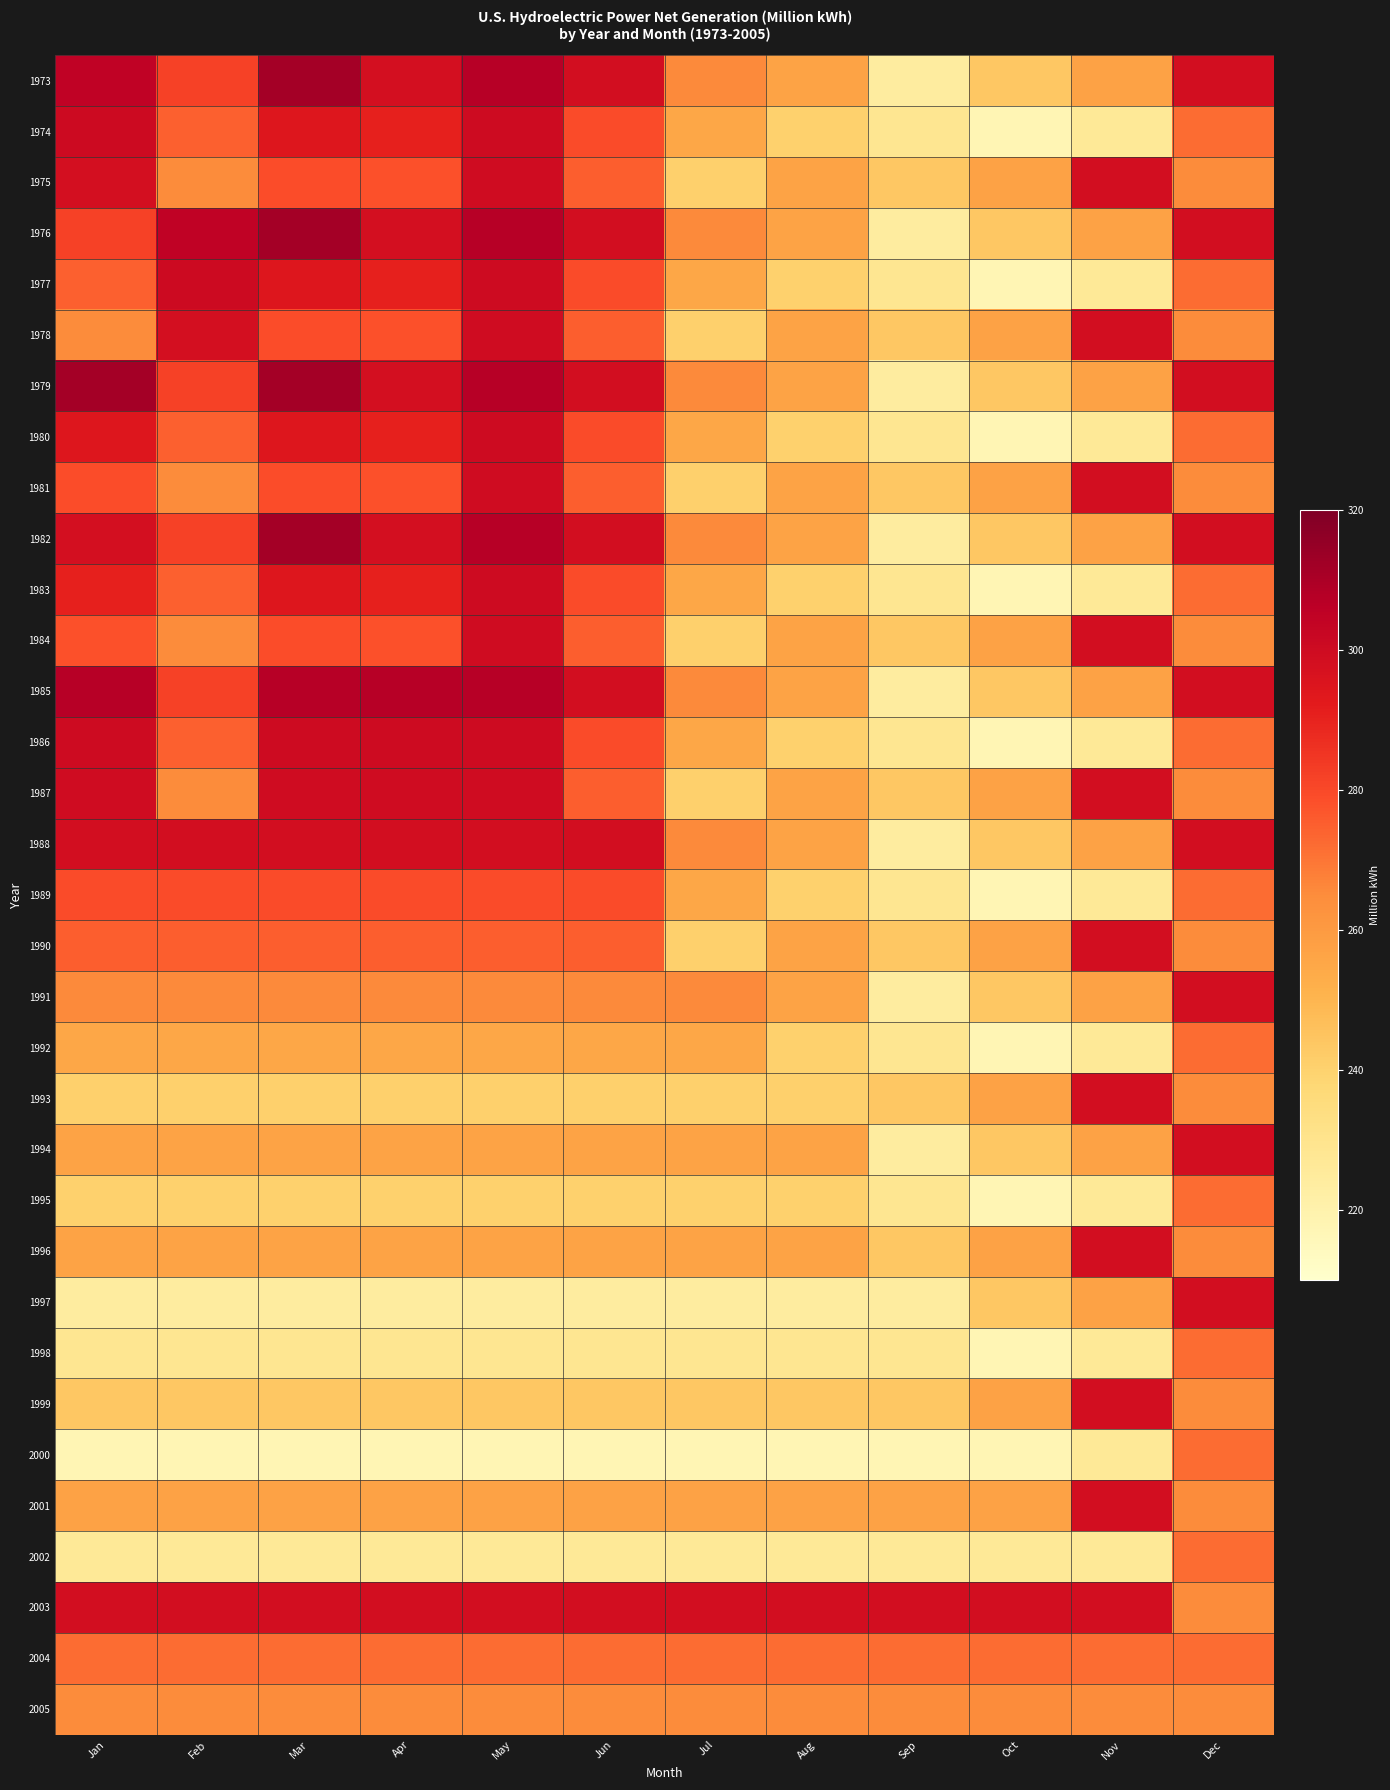

List the series in order of their peak value, lowest first.

2005, 1992, 1995, 1998, 2000, 2002, 2004, 1989, 1988, 1990, 1991, 1993, 1994, 1996, 1997, 1999, 2001, 2003, 1975, 1978, 1981, 1984, 1987, 1980, 1983, 1986, 1974, 1977, 1985, 1973, 1976, 1979, 1982